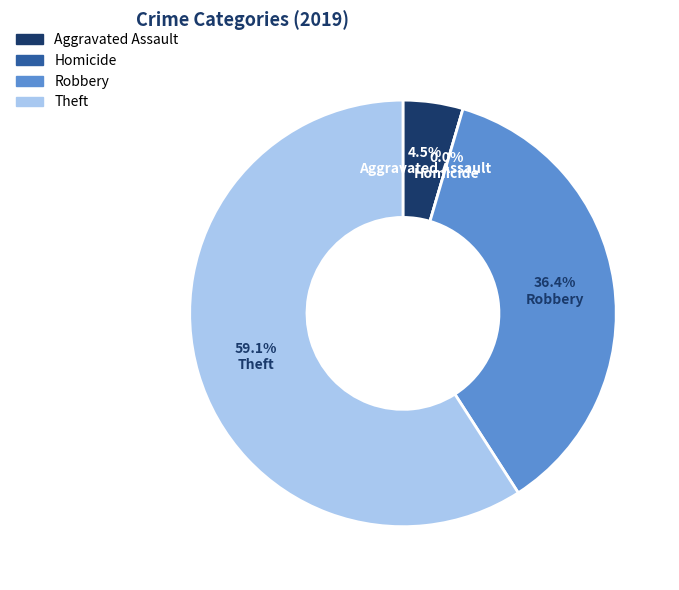

To the nearest percent, what portion does Robbery represent?

36%